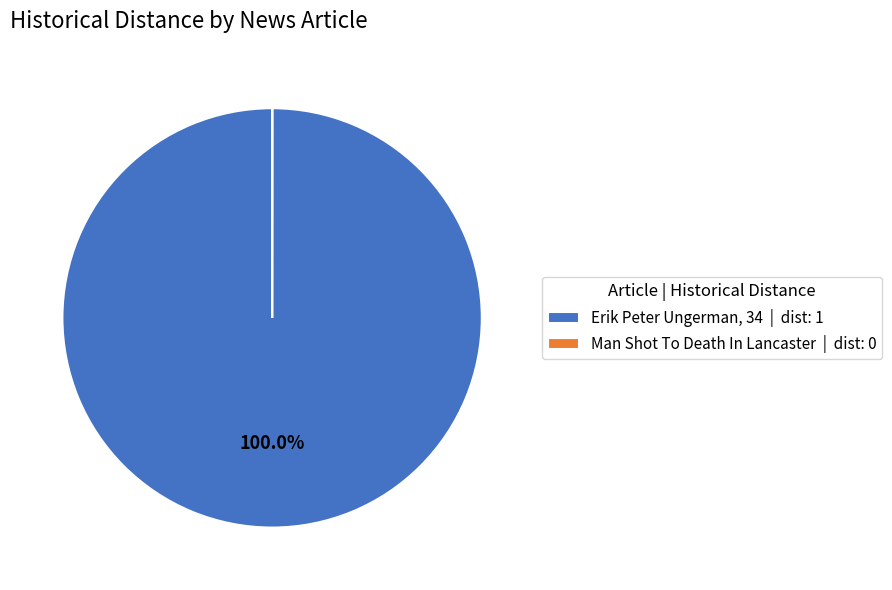

Does any single category account for the majority?

Yes